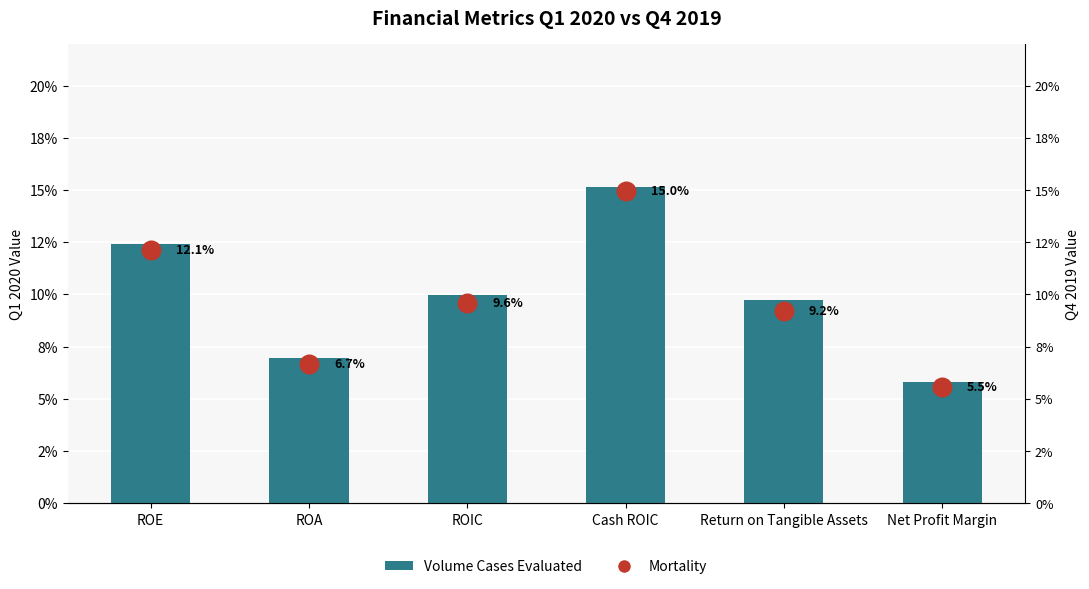

Which series has the widest spread of Y values?

Mortality